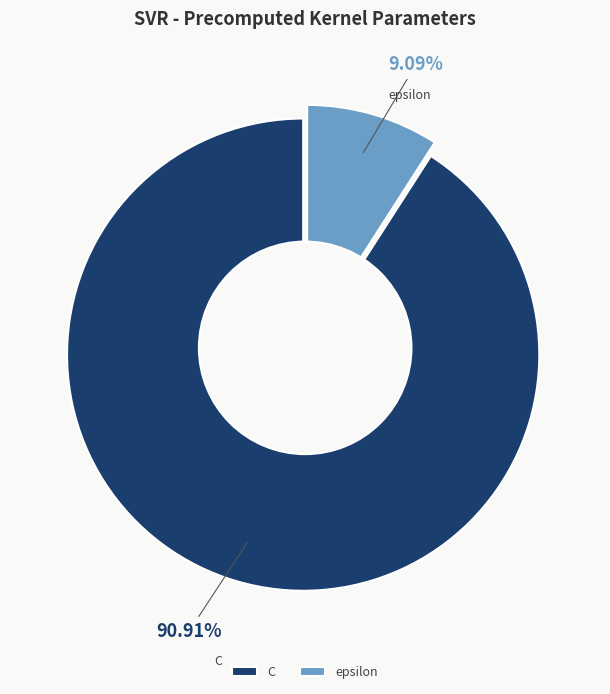

What is the ratio of the value at epsilon to the value at C?

0.1